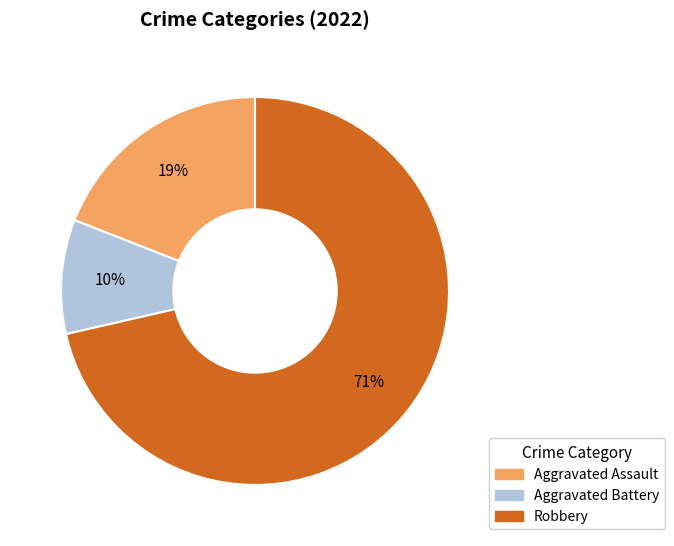

To the nearest percent, what is the average slice percentage?

33%